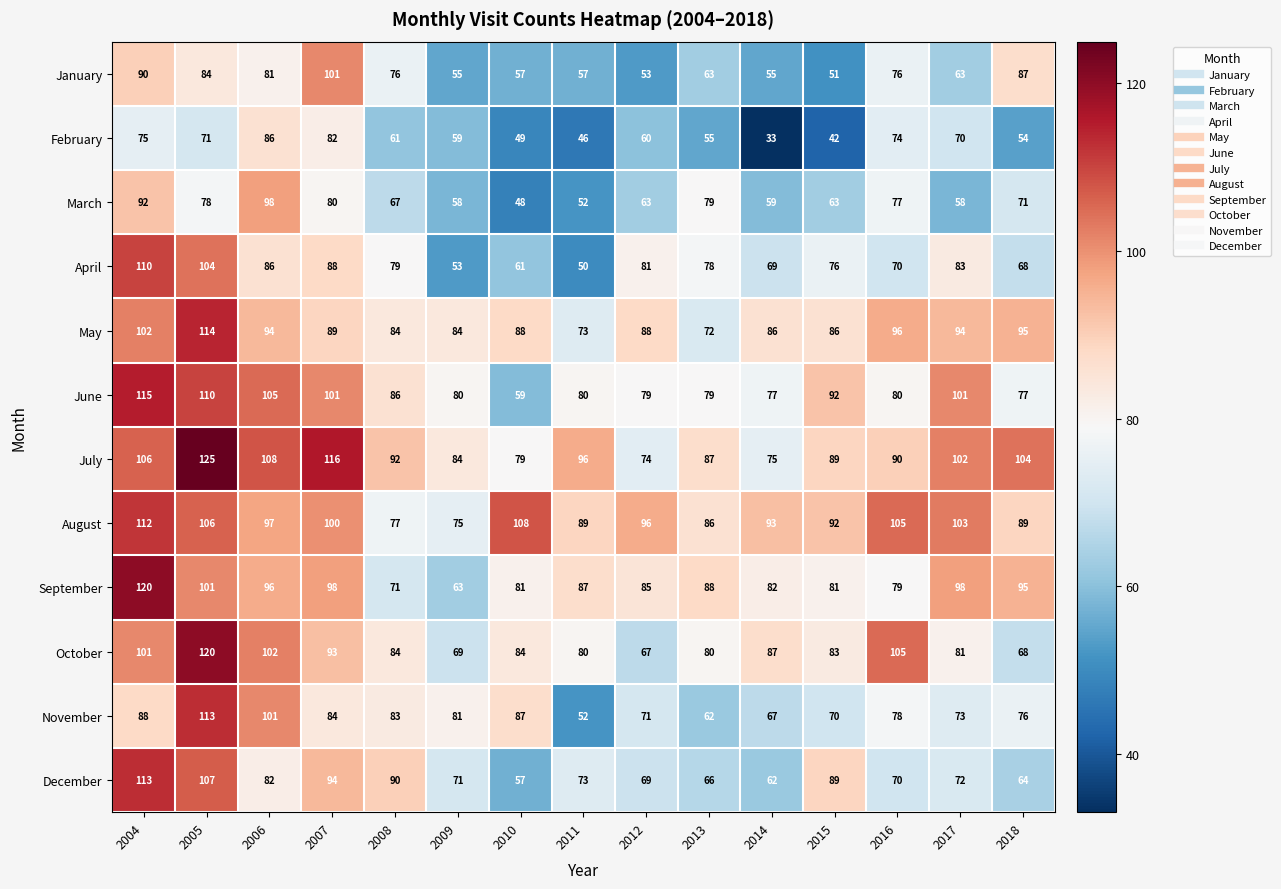

Which series has the largest range (max minus min)?

November